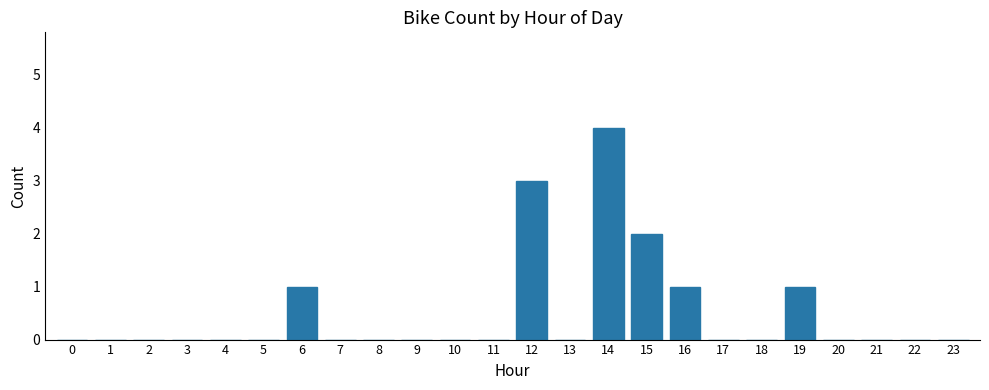

What is the change in value from 5 to 16?

+1